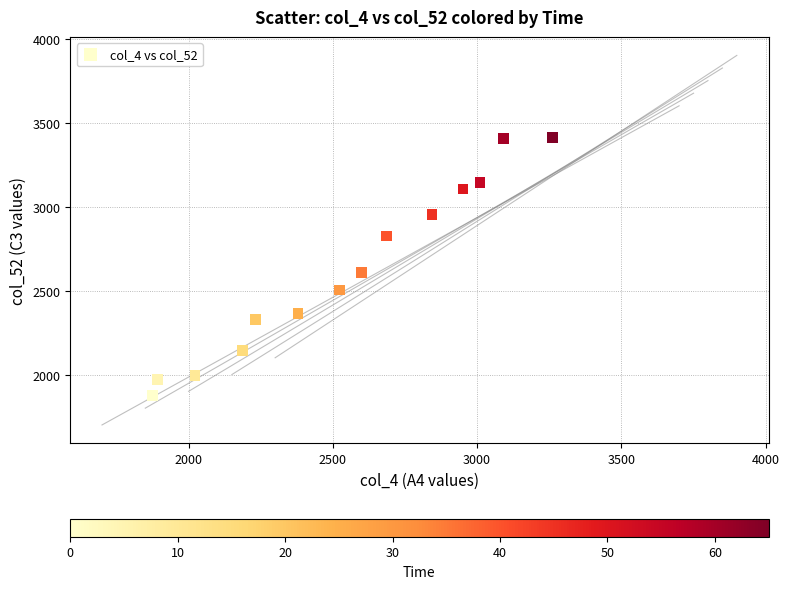

What is the range of Y values (max minus min)?

1538